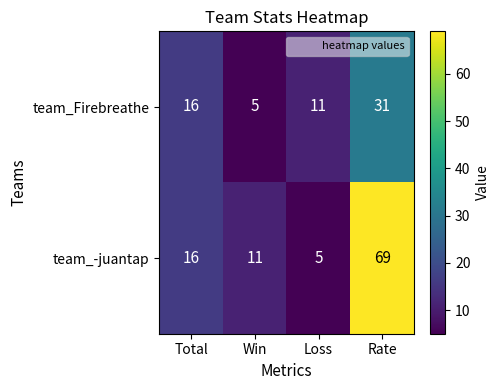

Rank the series by their average value, from lowest to highest.

team_Firebreathe, team_-juantap